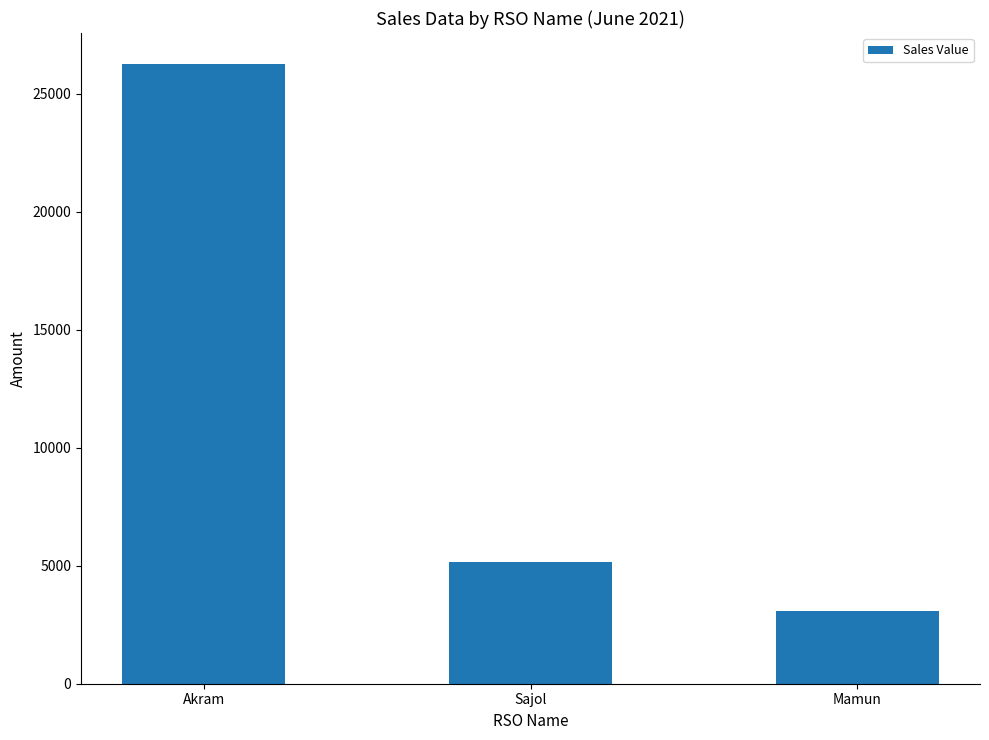

Reading left to right, what are all the values shown in this chart?

Akram=26265	Sajol=5140	Mamun=3084